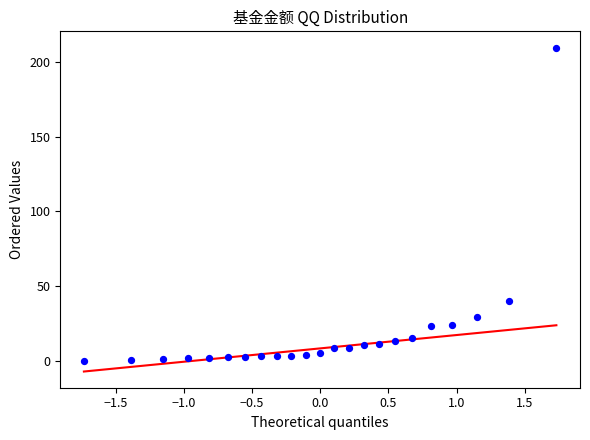

What Y value in the scatter plot is closest to 104?

40.2